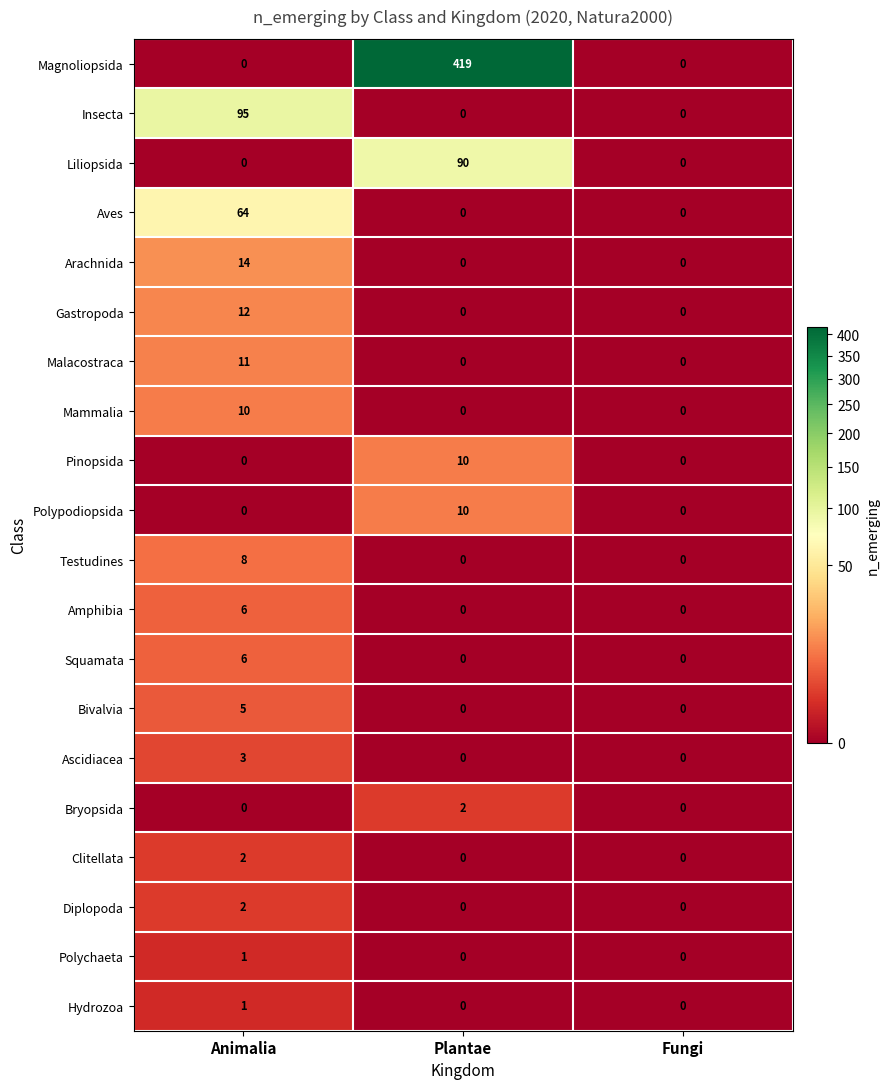

Which series has the widest spread of values?

Magnoliopsida